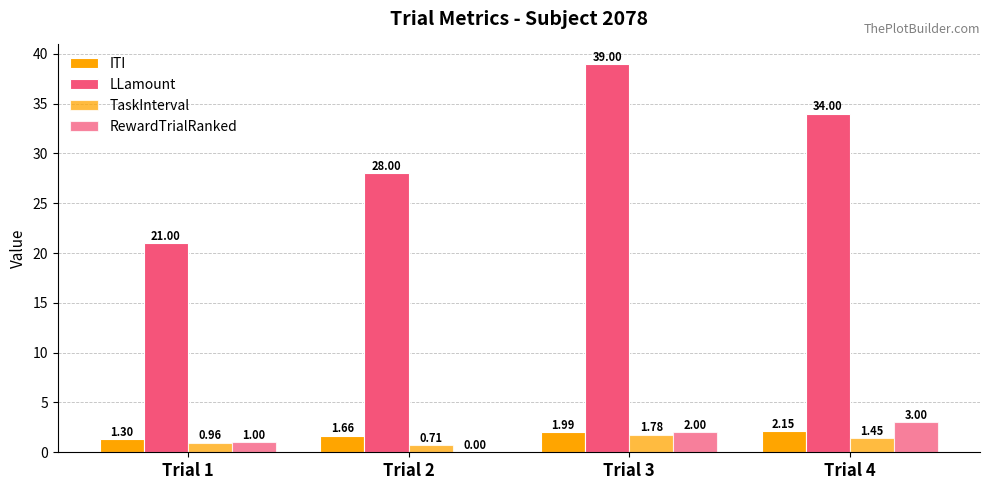

Which series has the largest total across all categories?

LLamount